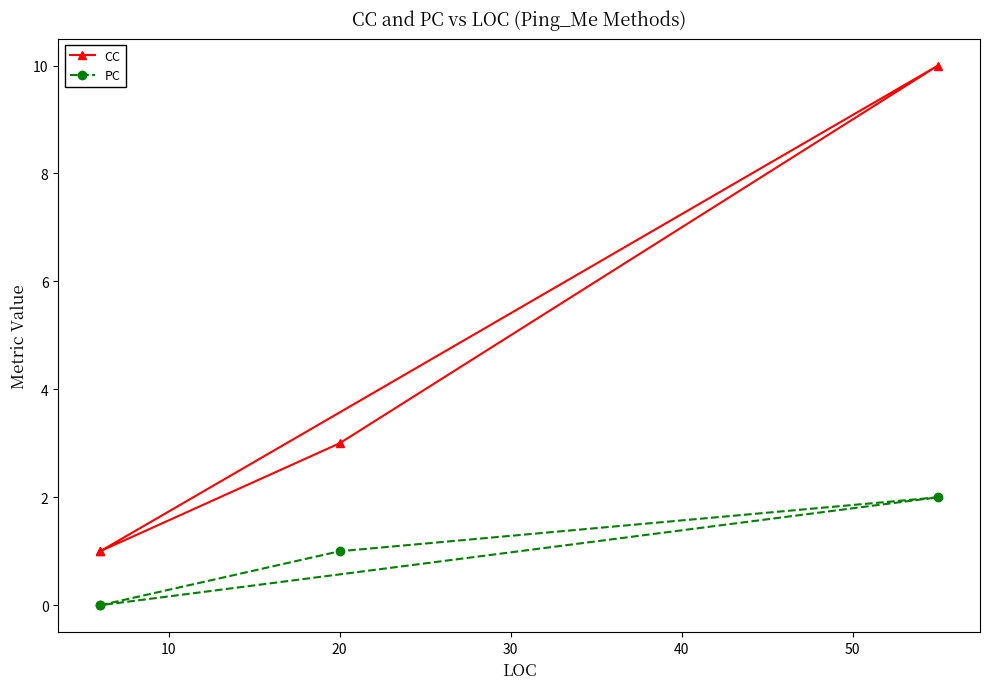

Count the CC values in the range 1 to 10.

4